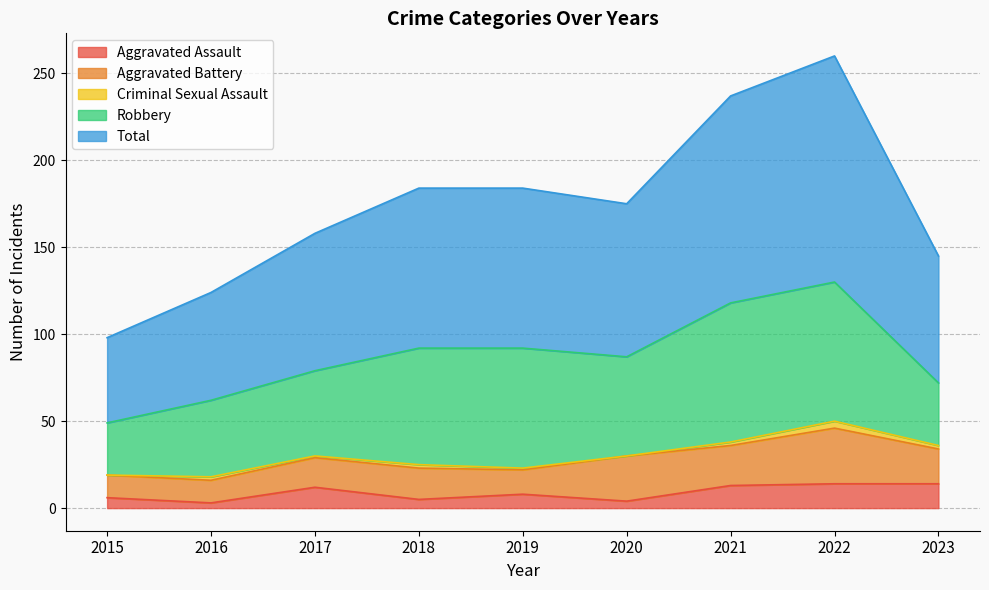

How many positive values does the Criminal Sexual Assault series have?

7